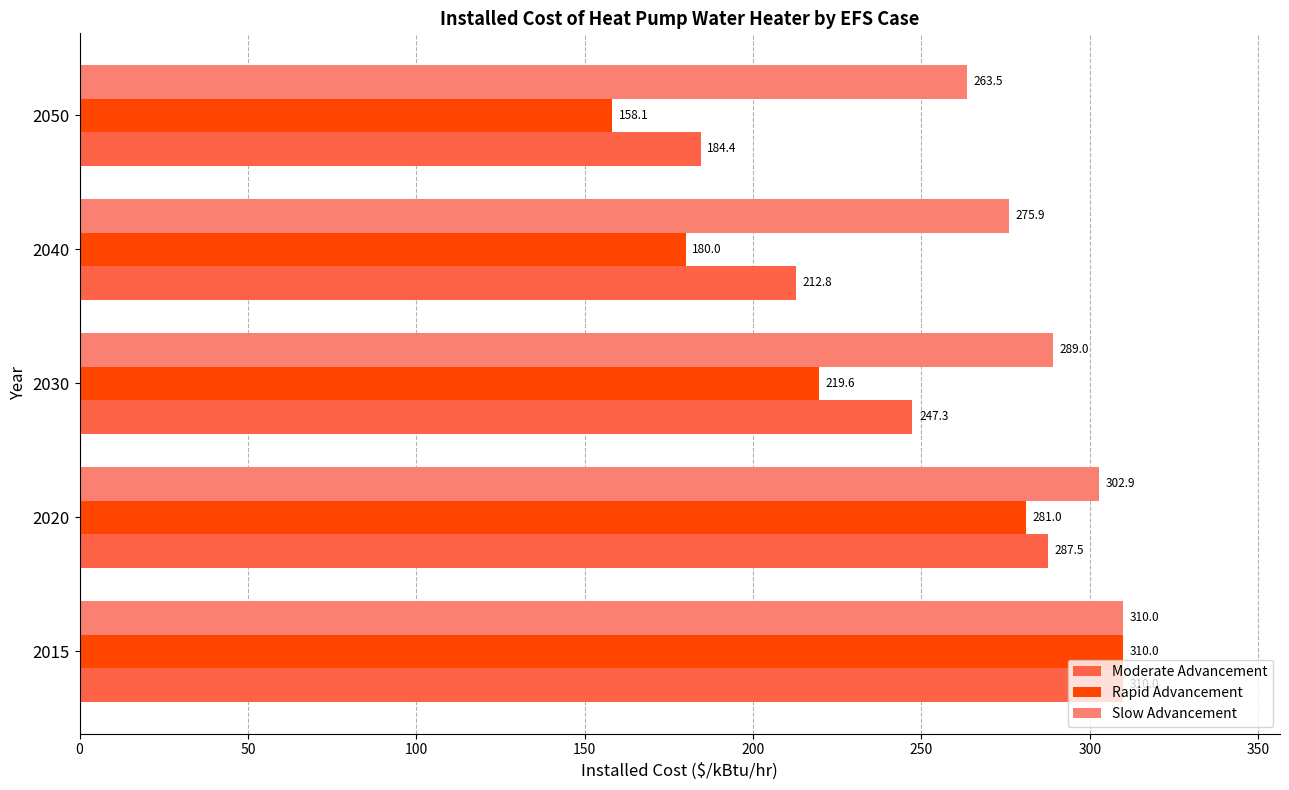

List the series in order of their overall mean, highest first.

Slow Advancement, Moderate Advancement, Rapid Advancement